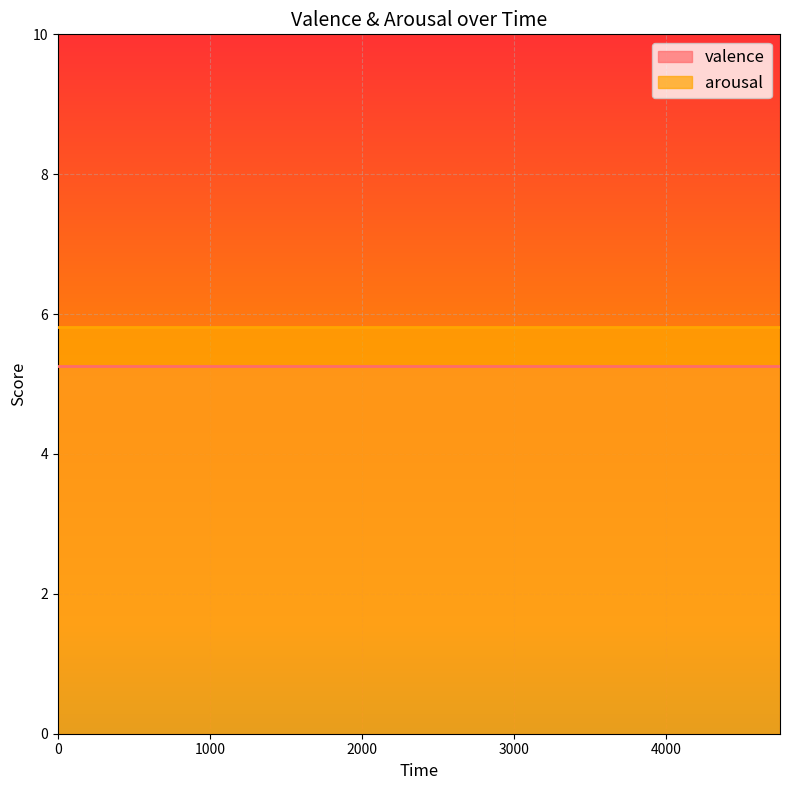

True or false: arousal has more than 0 interior local peaks.

False